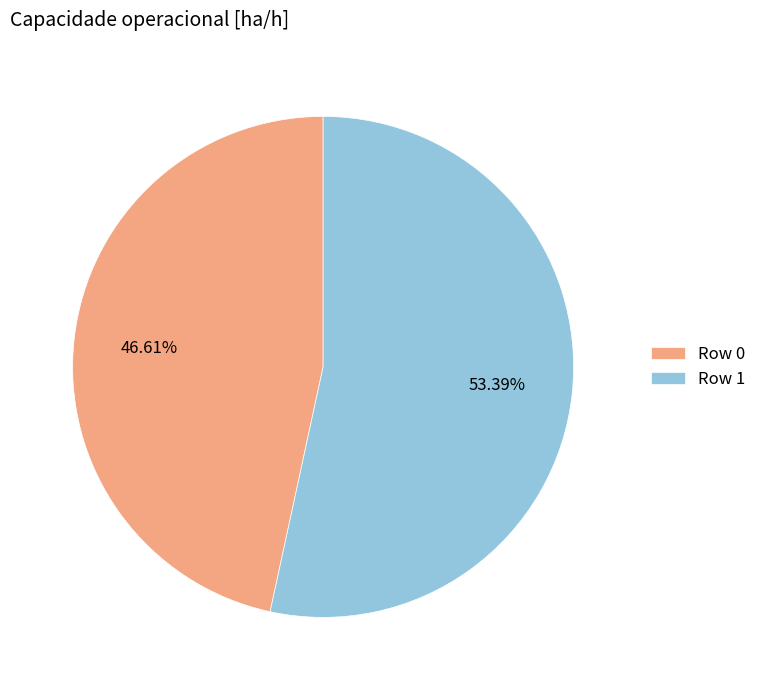

Count the number of slices in the pie.

2